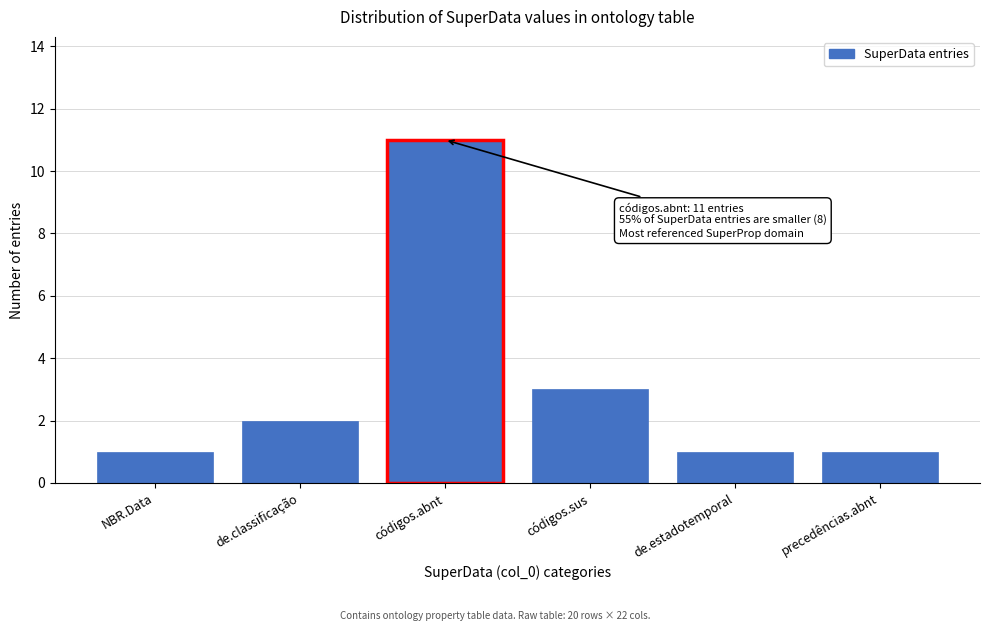

Reading left to right, transcribe all the data shown in this chart.

NBR.Data=1	de.classificação=2	códigos.abnt=11	códigos.sus=3	de.estadotemporal=1	precedências.abnt=1